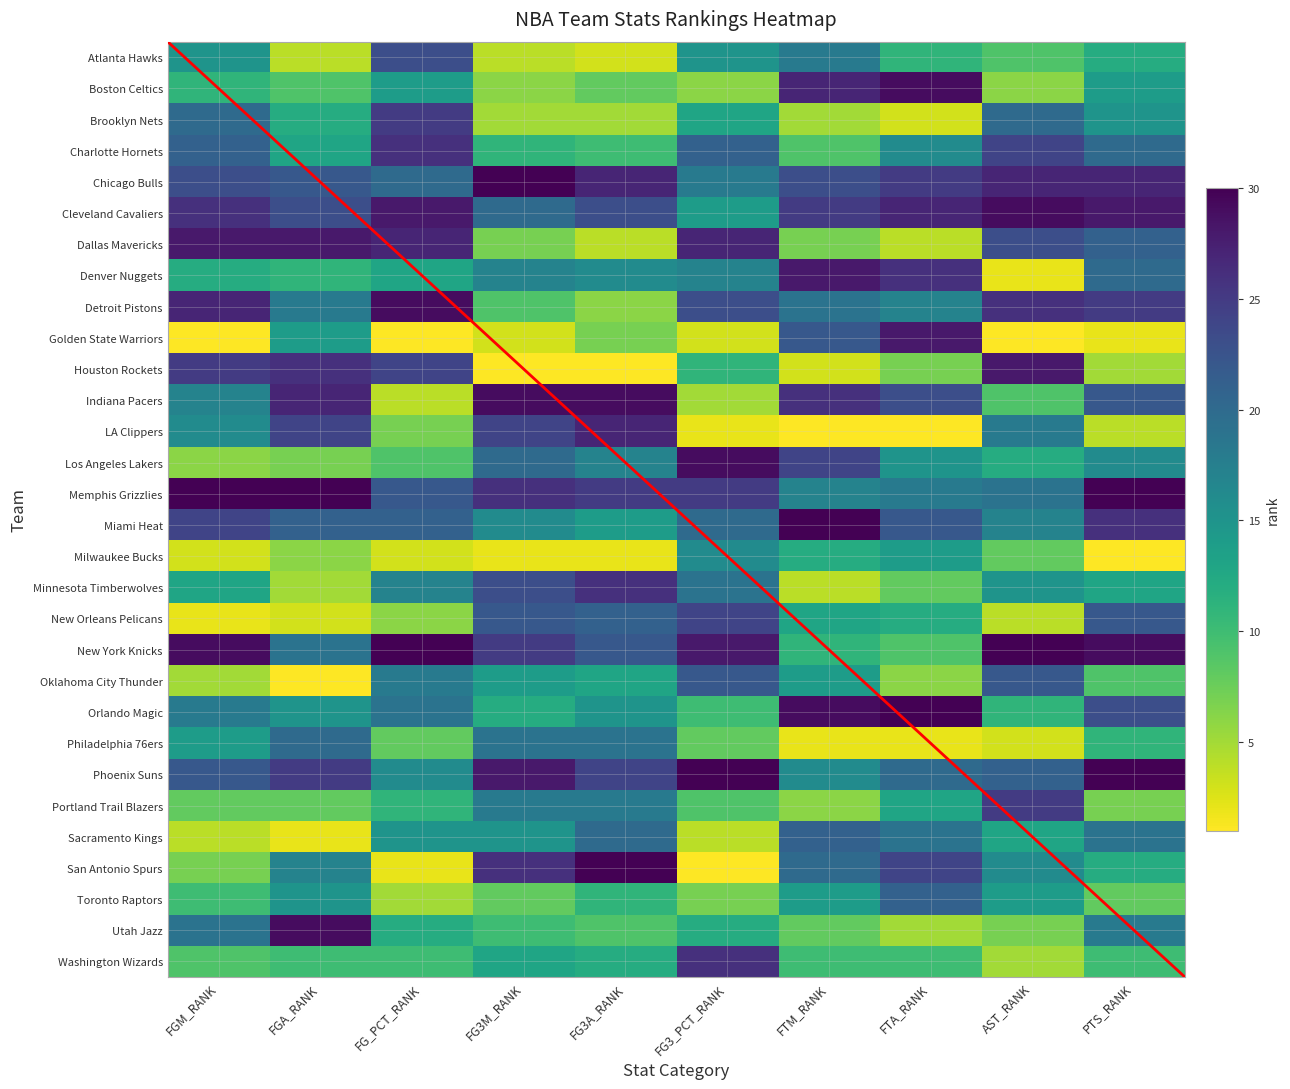

How many distinct data groups are displayed?

30